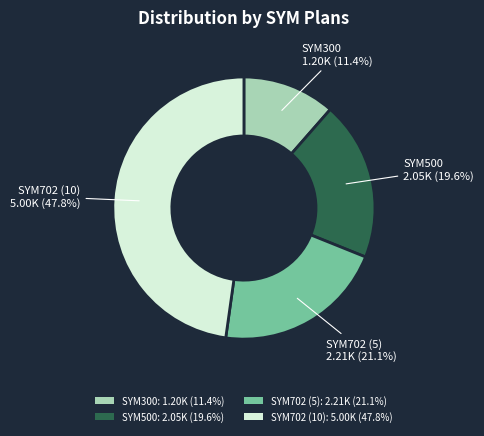

How many slices are in this pie chart?

4